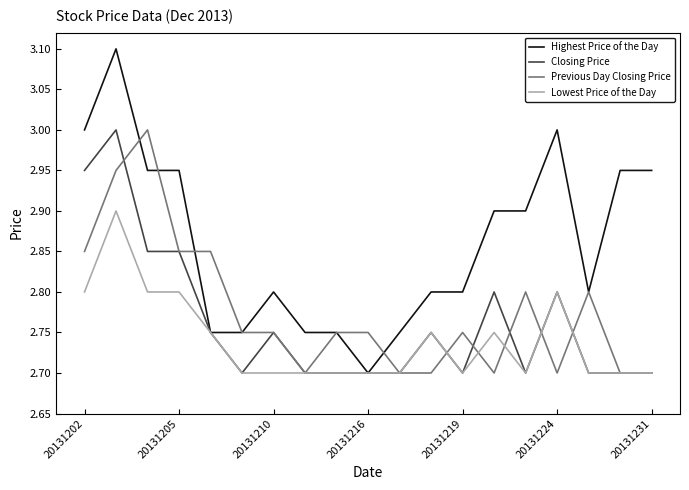

Count the number of data series in this chart.

4